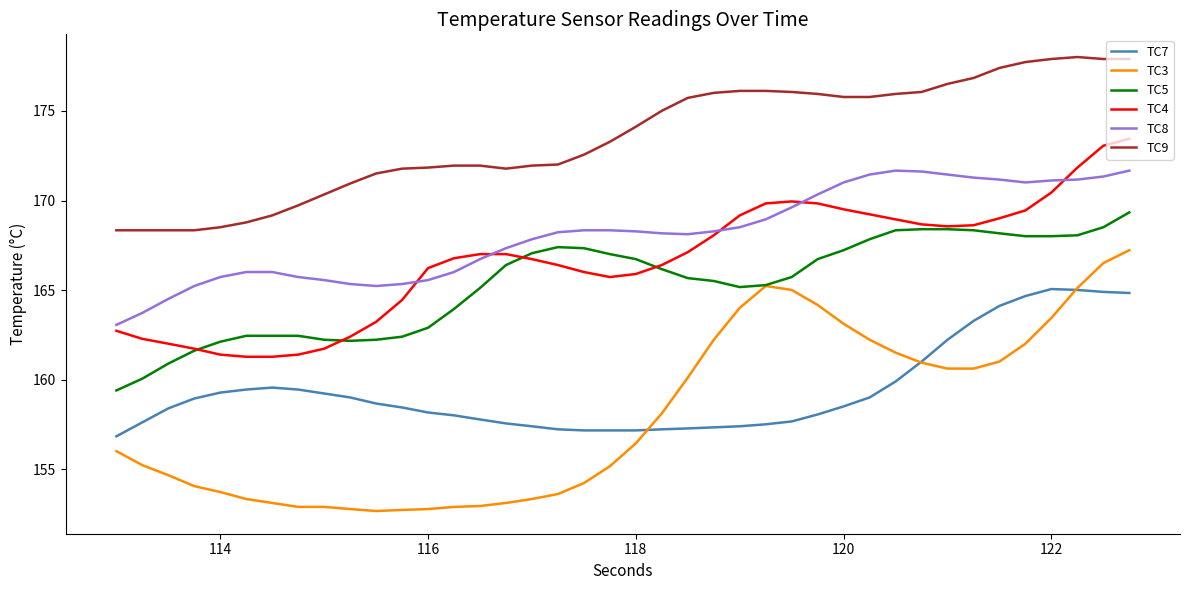

Rank the series by their maximum value, from lowest to highest.

TC7, TC3, TC5, TC8, TC4, TC9